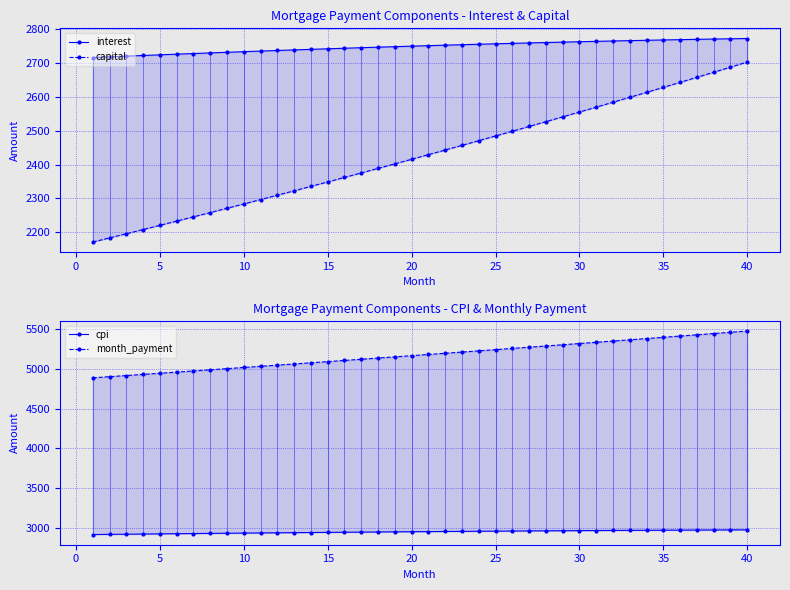

True or false: interest and month_payment intersect in this chart.

False